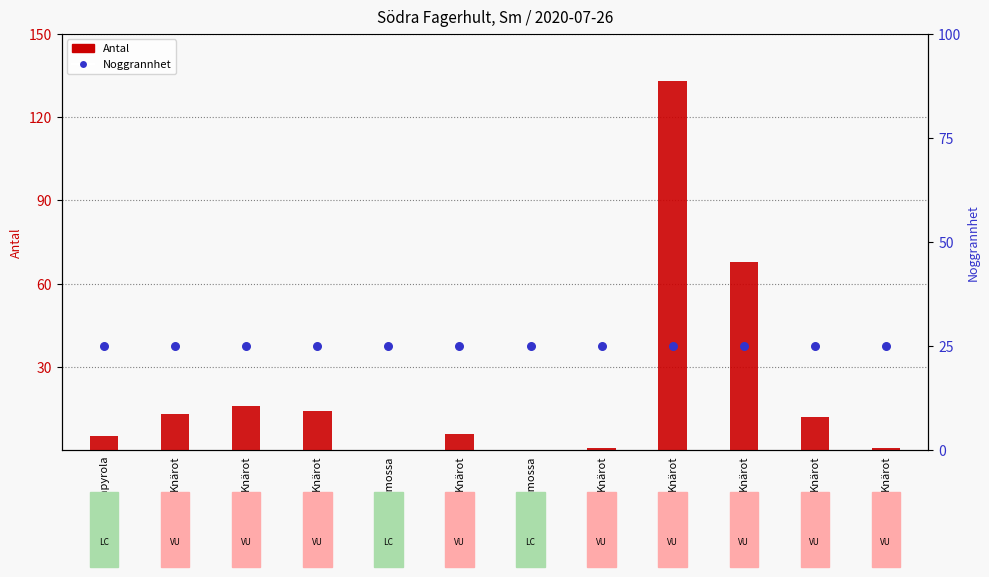

Which series has the widest spread of Y values?

Antal